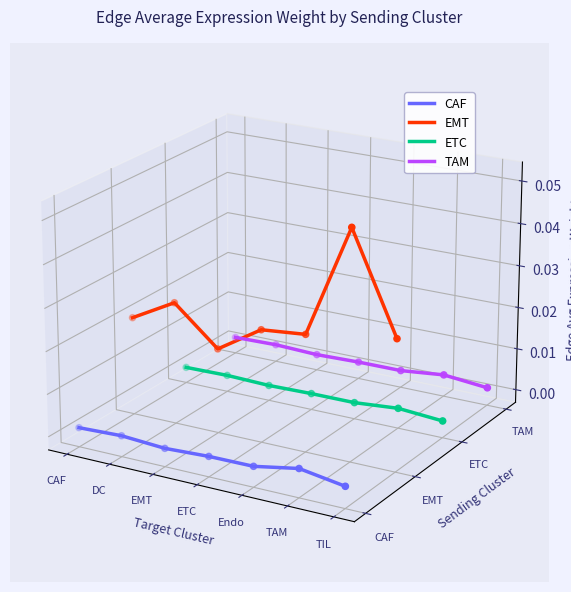

Which series has the widest spread of Y values?

EMT